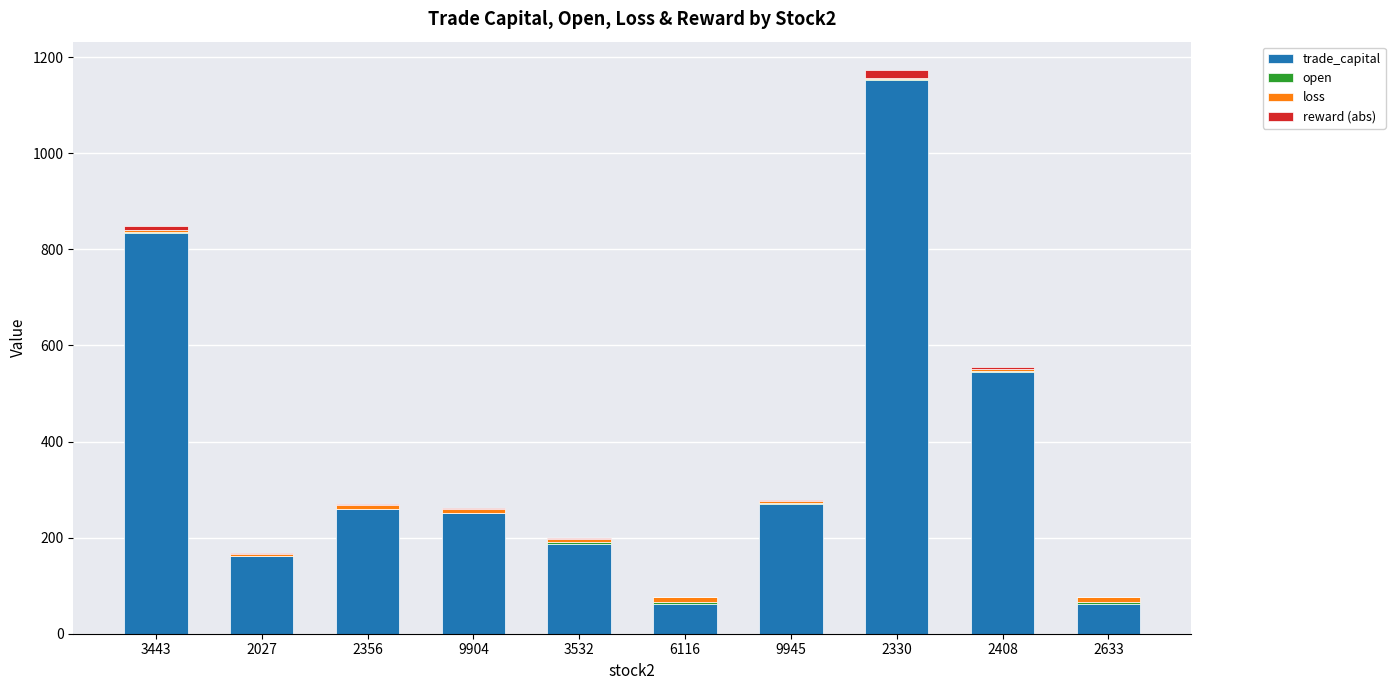

Are the bars horizontal?

No